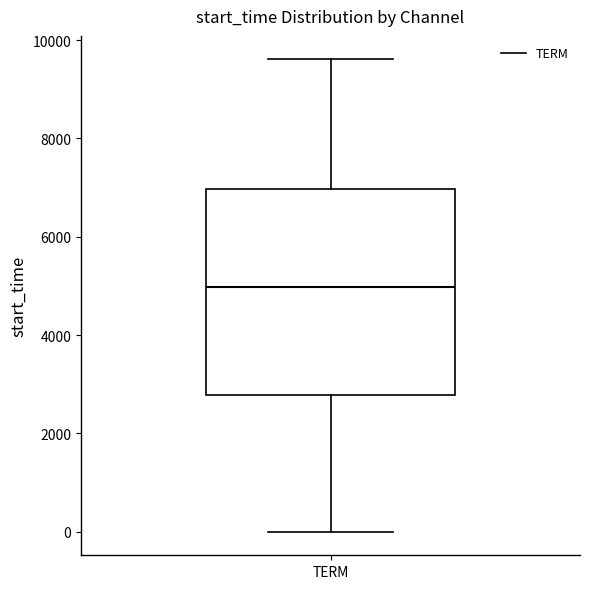

Transcribe this box plot: give where the median line is, the range the box spans, and where the two whiskers end, as read against the y-axis. The values are not printed on the chart, so give them approximately, as read against the axis.

median 5000, box 2800 to 7000, whiskers 0 to 9600